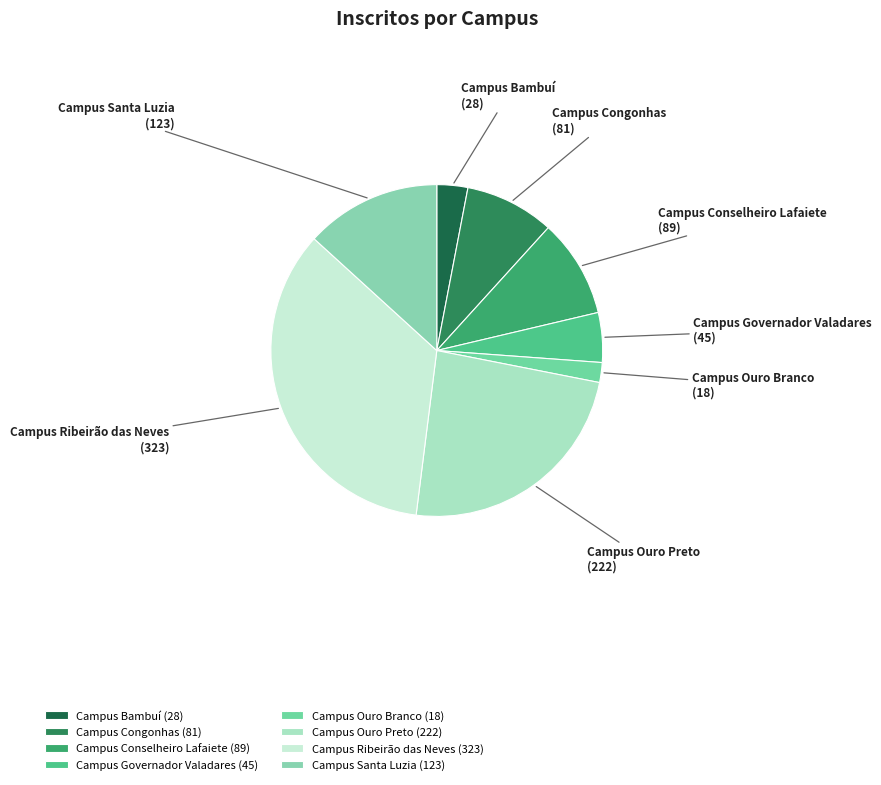

Does any single category account for the majority?

No